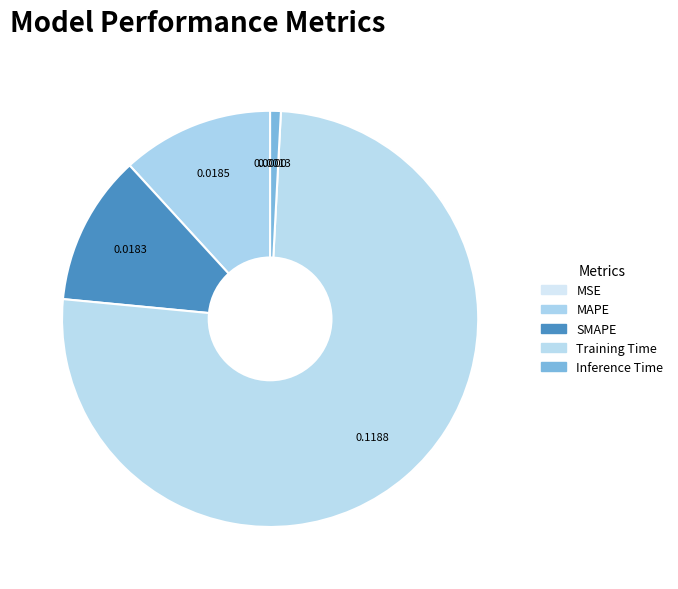

True or false: MSE accounts for 6% of the total.

False